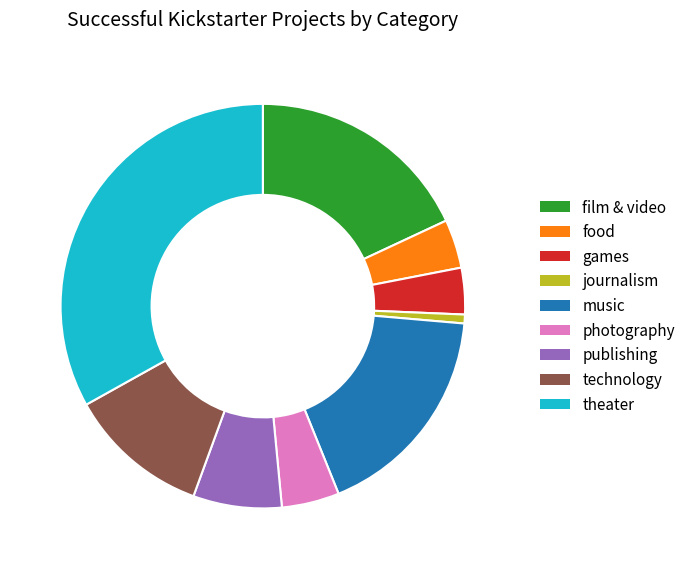

Does any single category account for the majority?

No